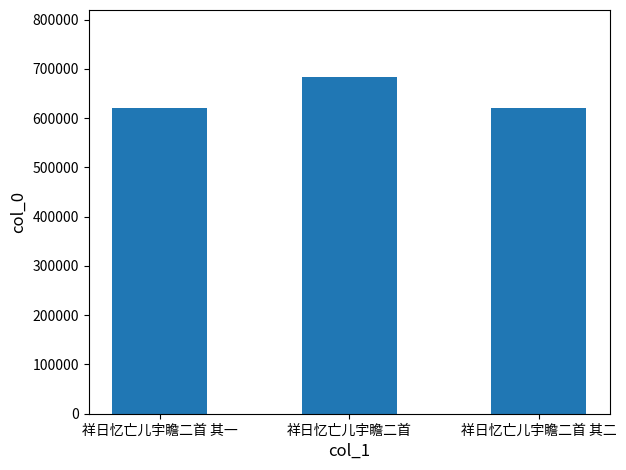

The chart shows a value of 1036858 at 祥日忆亡儿宇瞻二首 其一. True or false?

False